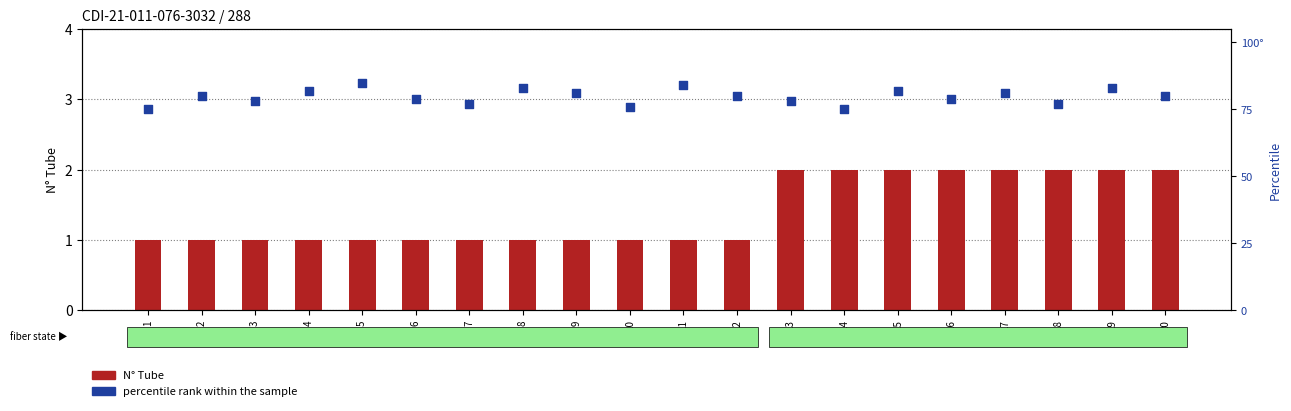

What are all the series names shown in the legend?

N° Tube, percentile rank within the sample